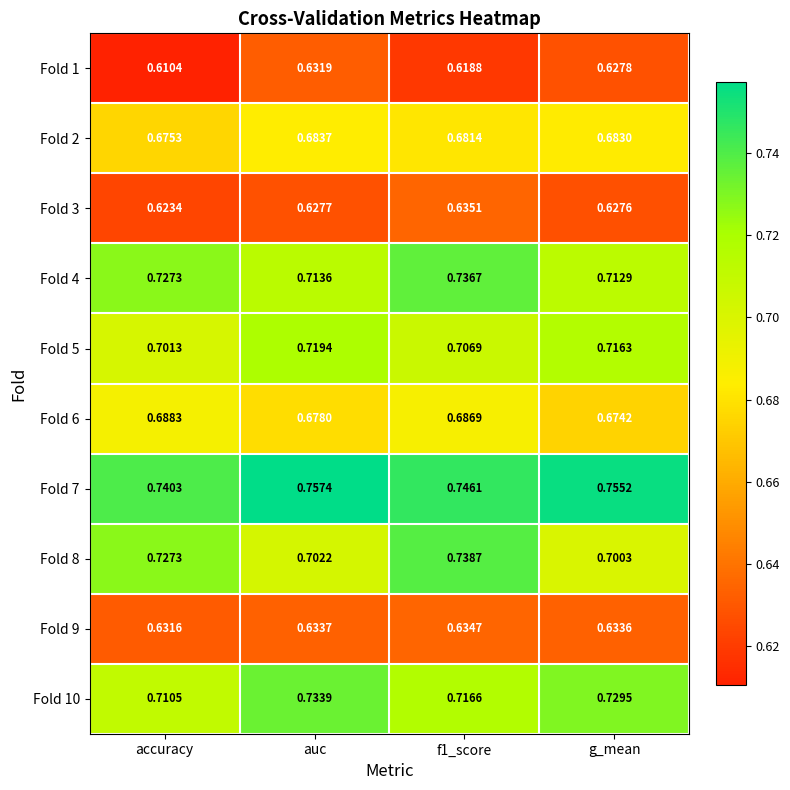

List the series in order of their peak value, lowest first.

Fold 1, Fold 9, Fold 3, Fold 2, Fold 6, Fold 5, Fold 10, Fold 4, Fold 8, Fold 7